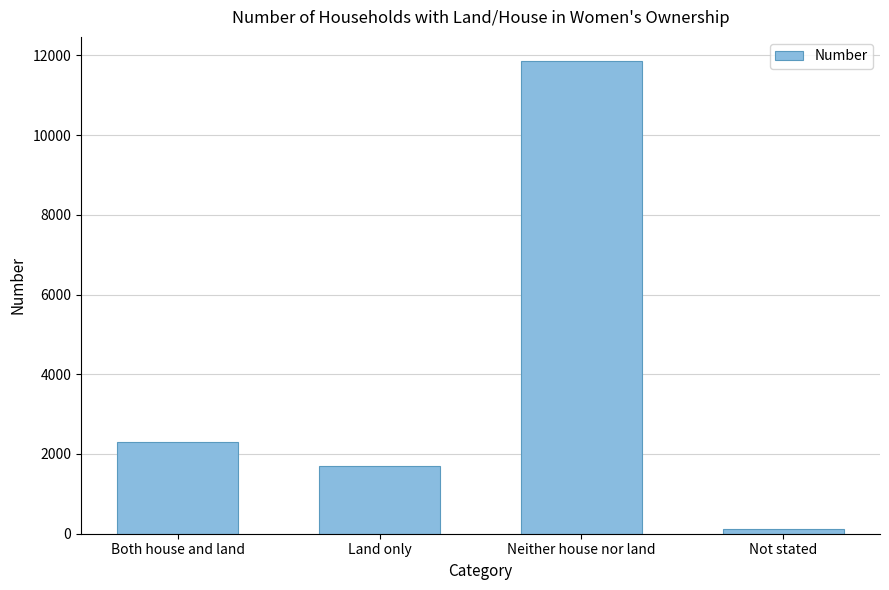

What value does the data have at Land only?

1688